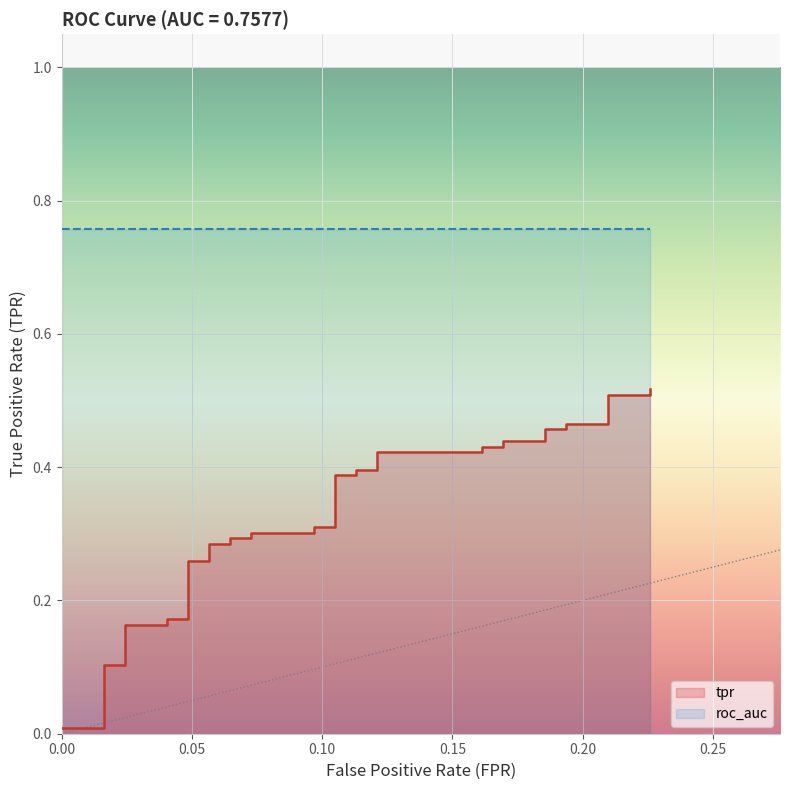

What is the difference between the maximum and minimum values?

0.5